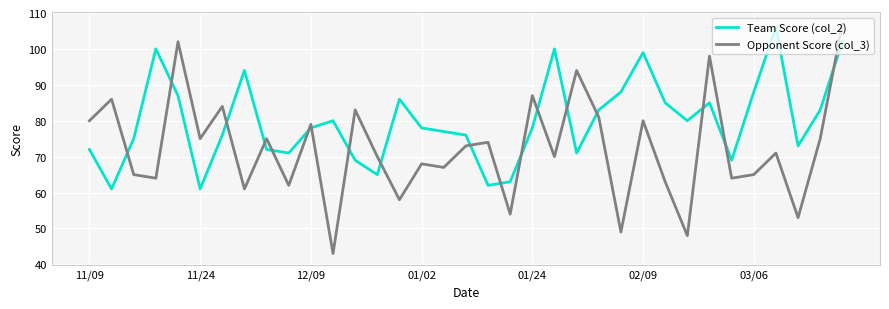

Which series has the widest spread of values?

Opponent Score (col_3)